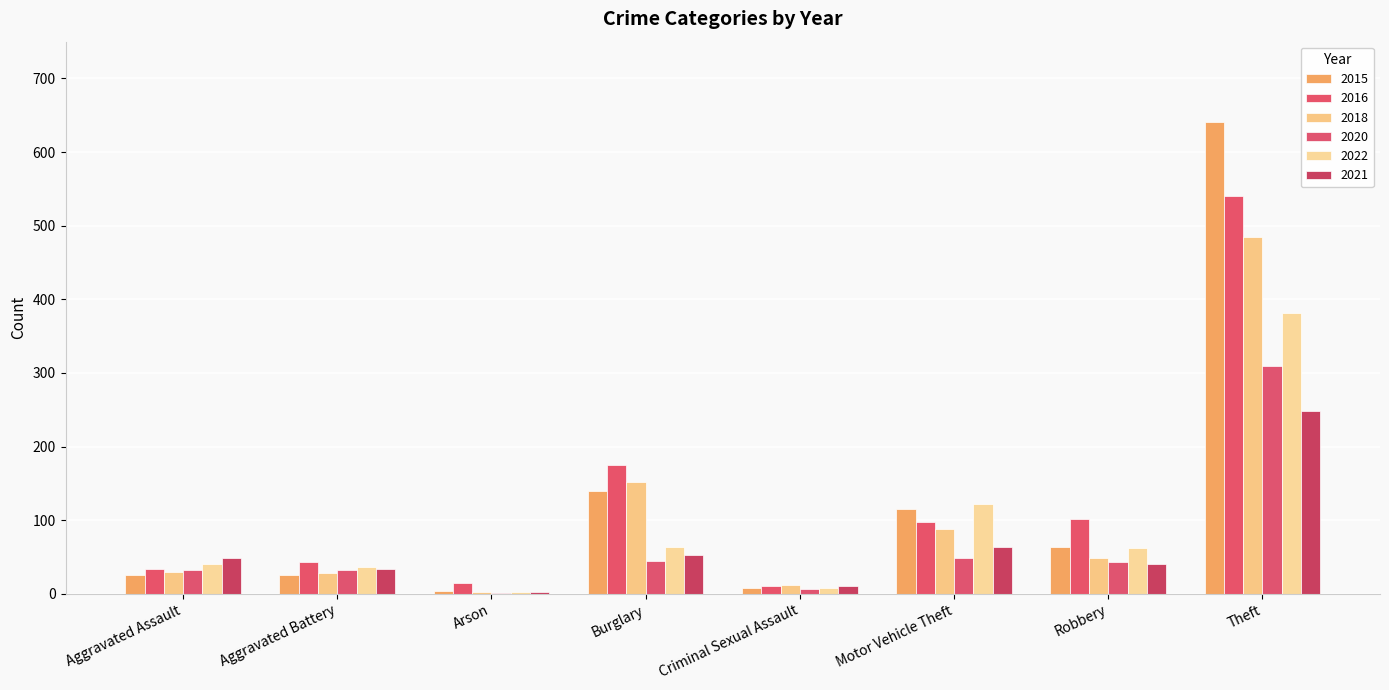

Are the bars grouped side by side (vs. stacked)?

Yes